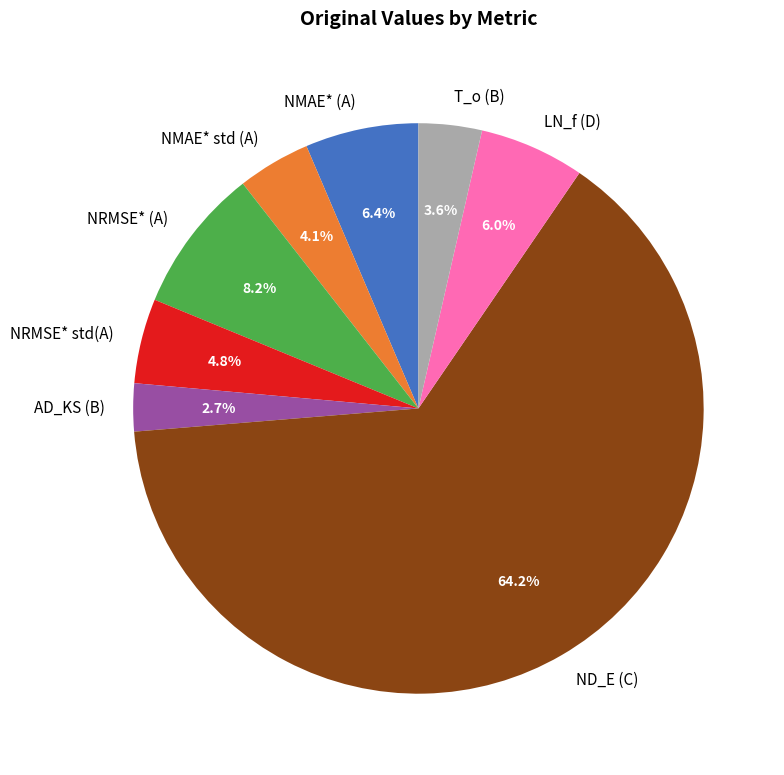

Which category has the smallest portion of the pie?

AD_KS (B)